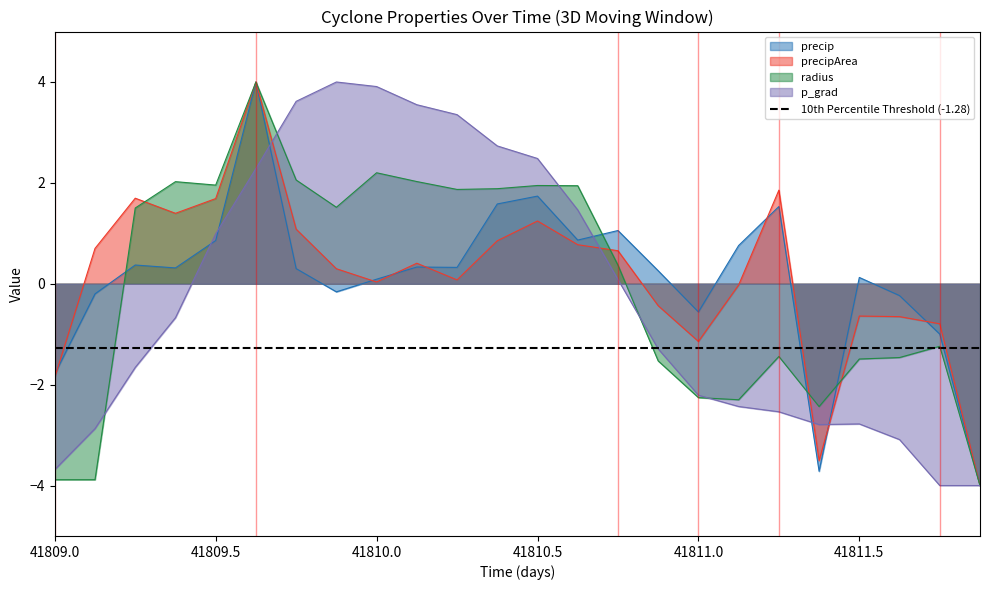

What is the label of the 24th point from the right?

41809.0